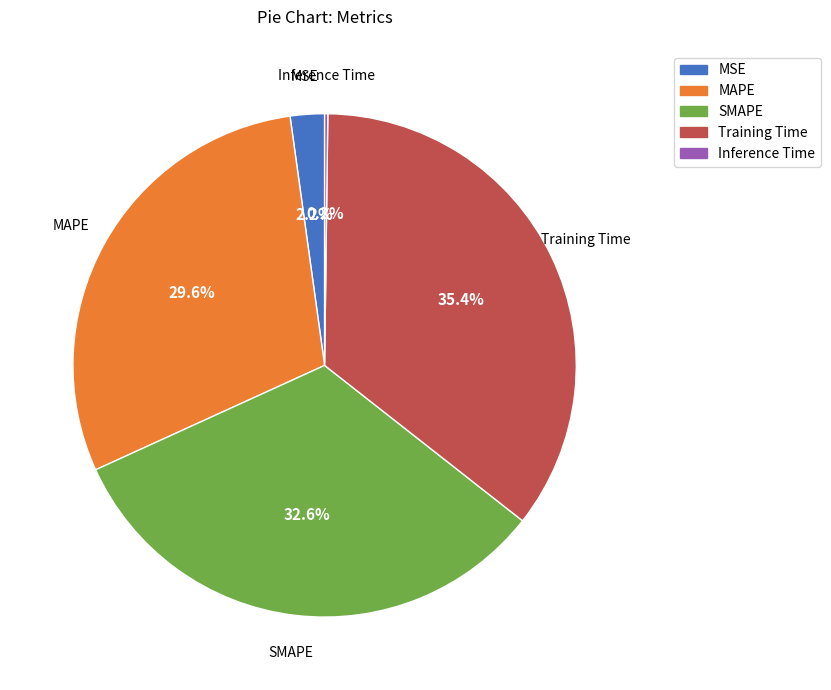

Is MAPE the majority of the pie?

No